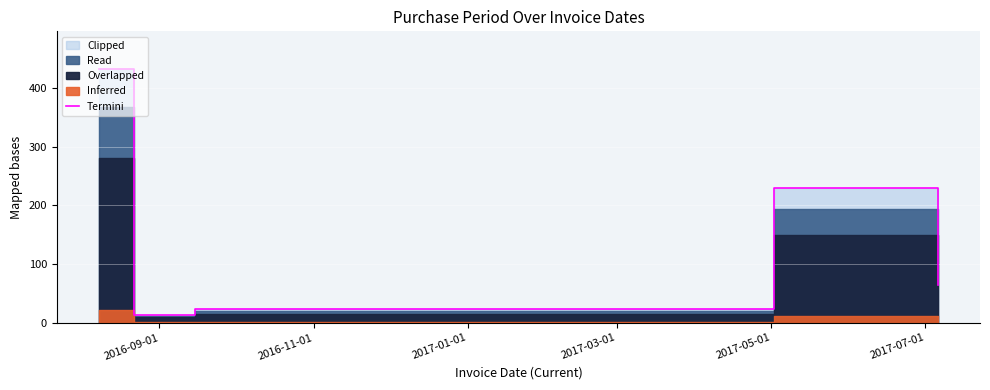

What is the greatest value displayed?

432